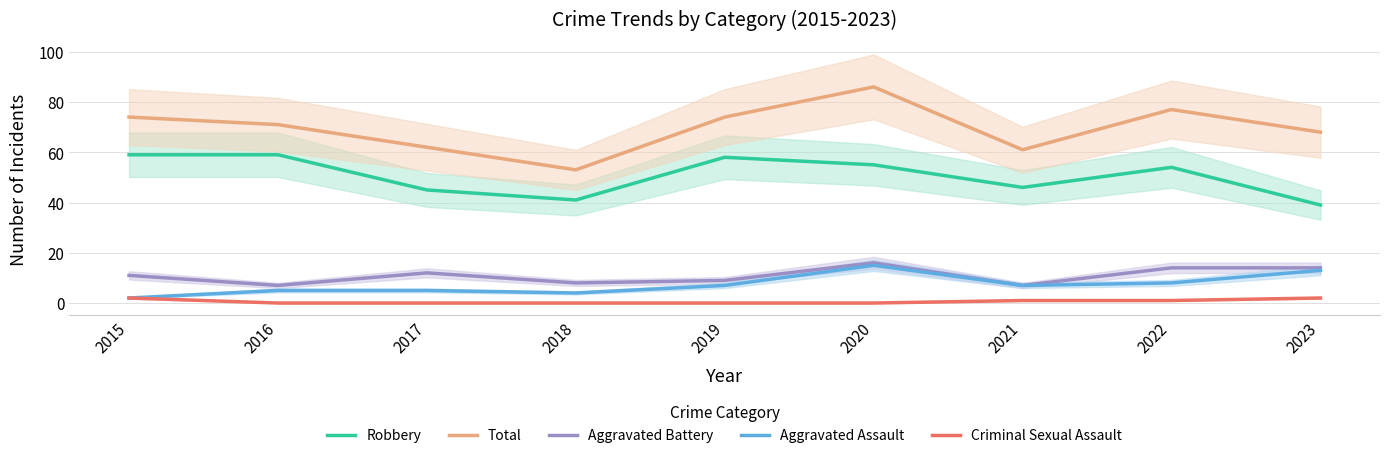

What is the spread (max minus min) of values at 2022?

76